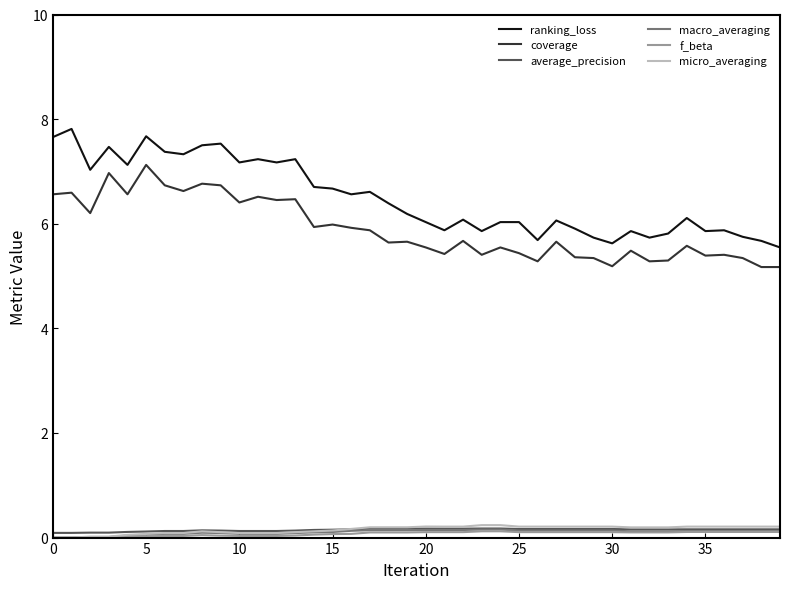

What is the lowest value of the ranking_loss series?

5.5